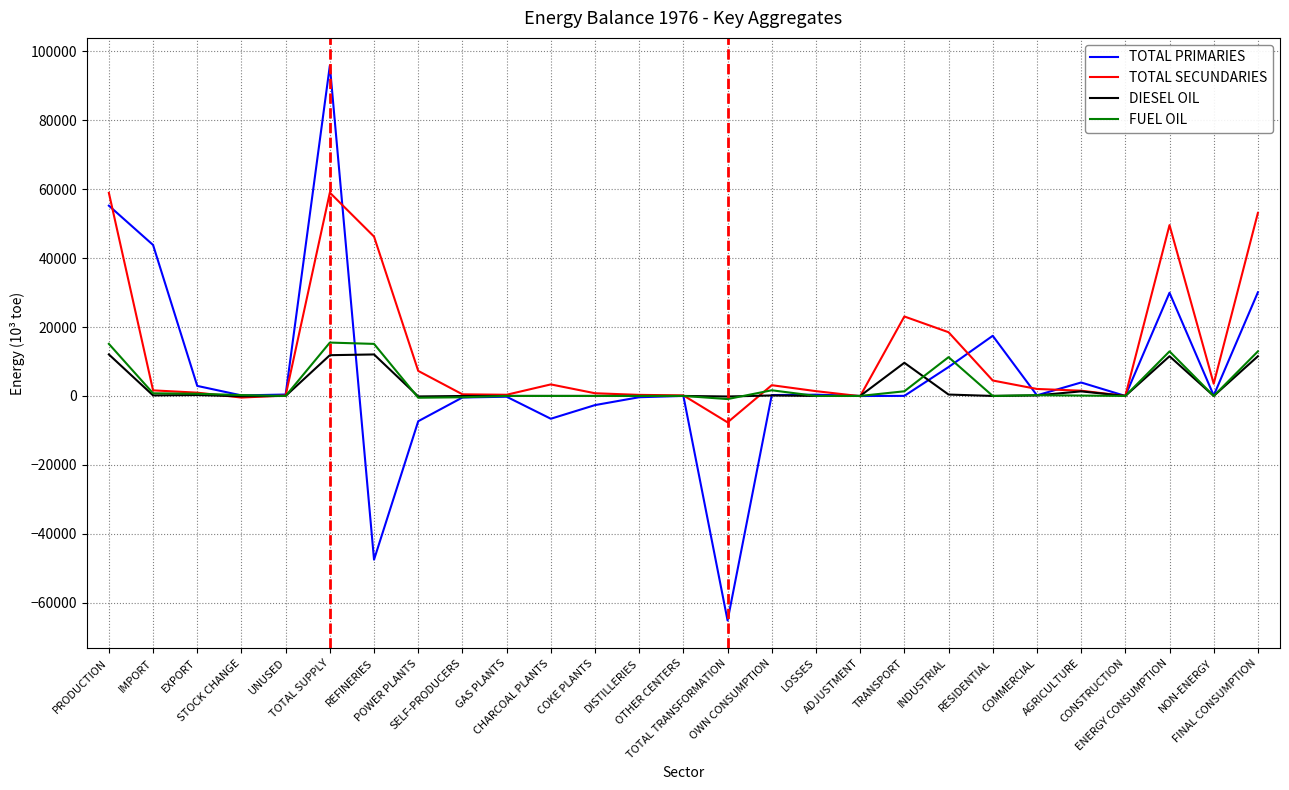

What is the approximate value of TOTAL SECUNDARIES at FINAL CONSUMPTION?

53125.5